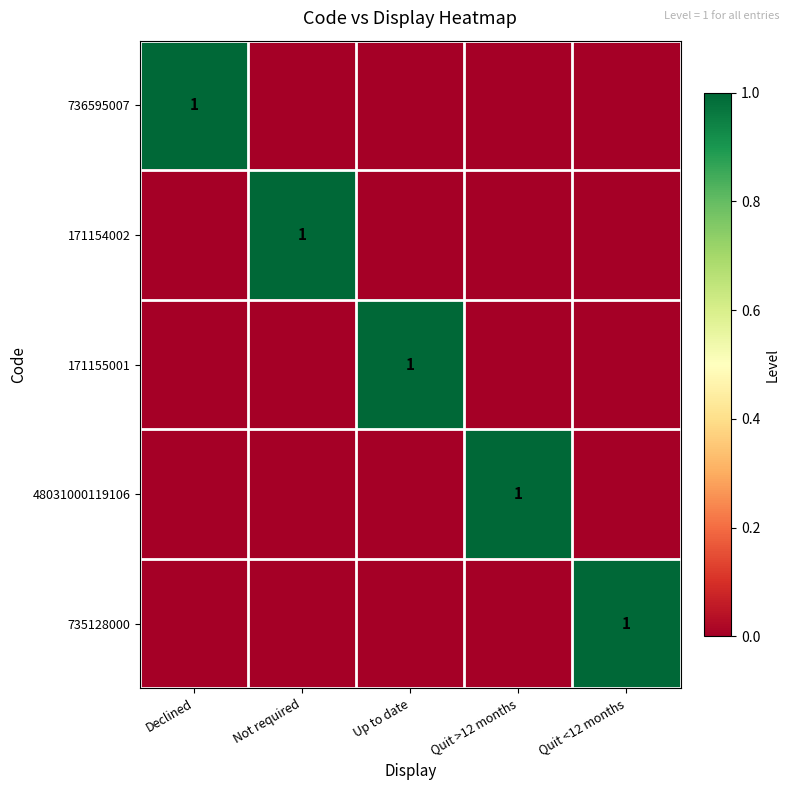

At which category is the sum across all series the highest?

Declined